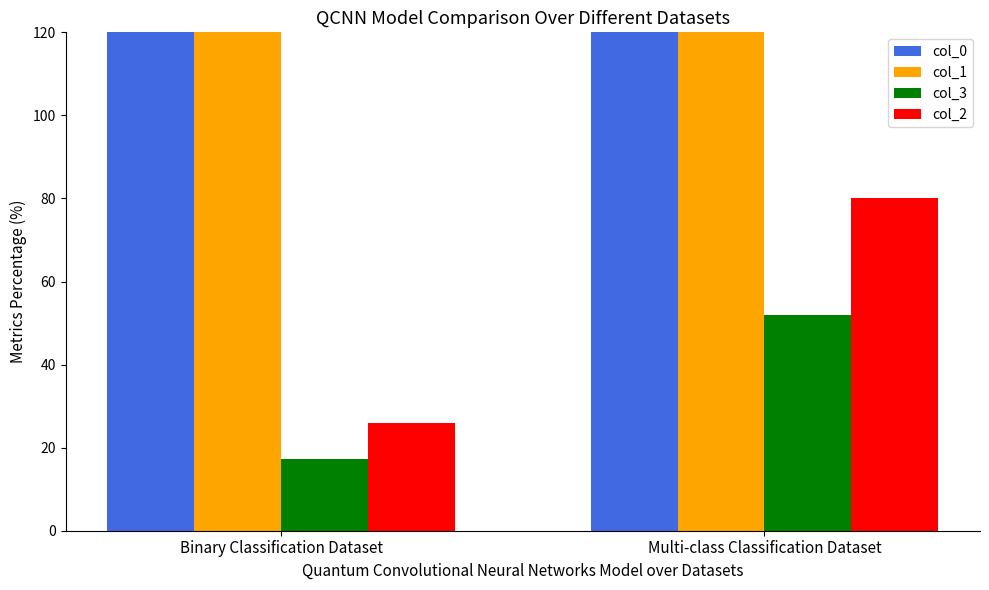

Which label corresponds to the largest value in the chart?

Multi-class Classification Dataset